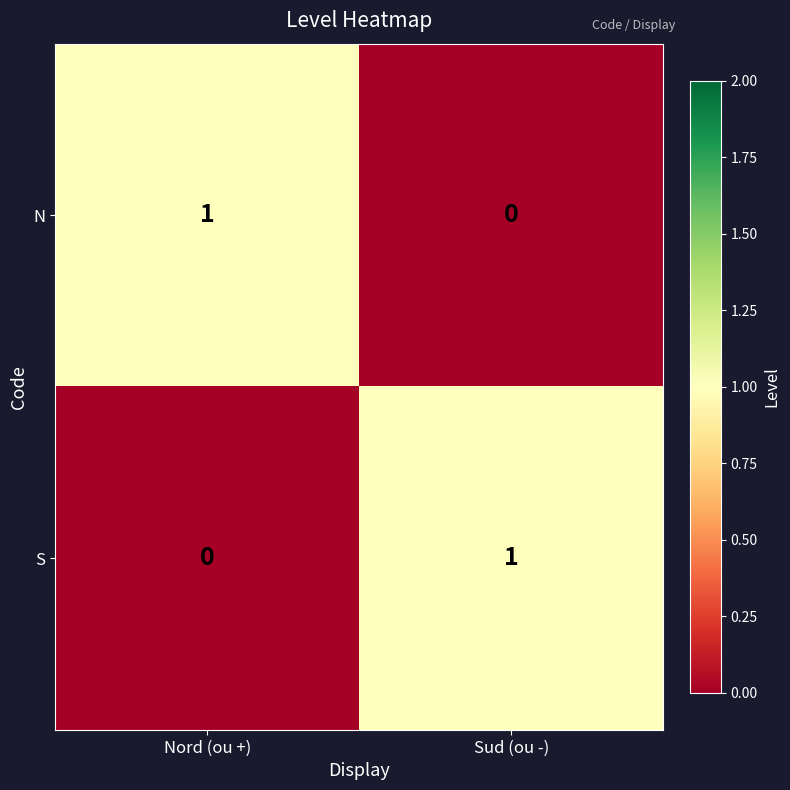

The value of S at Nord (ou +) is -1. True or false?

False